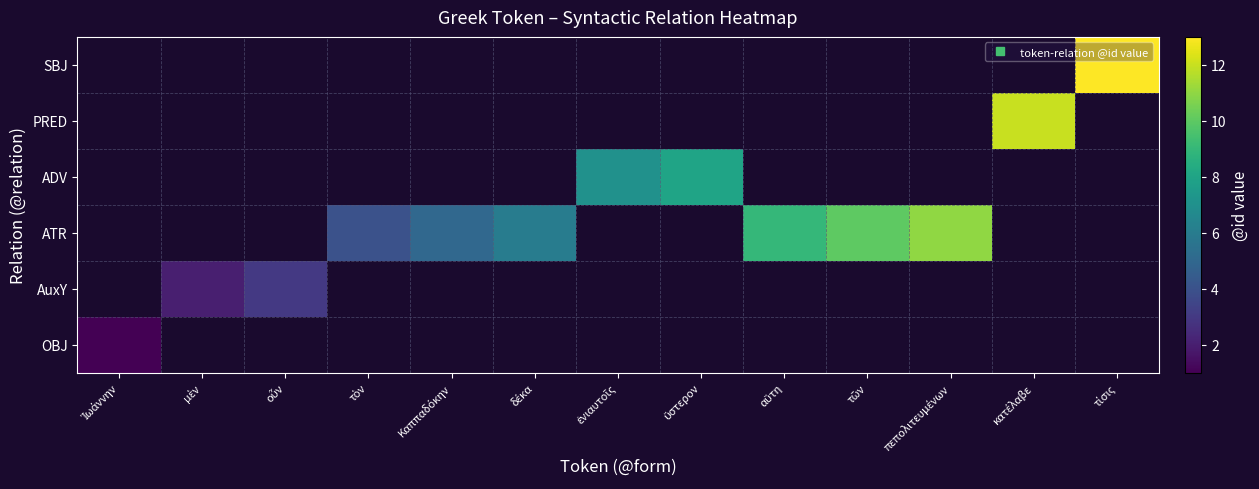

Is the value of SBJ at Ἰωάννην greater than the value of AuxY at Ἰωάννην?

No